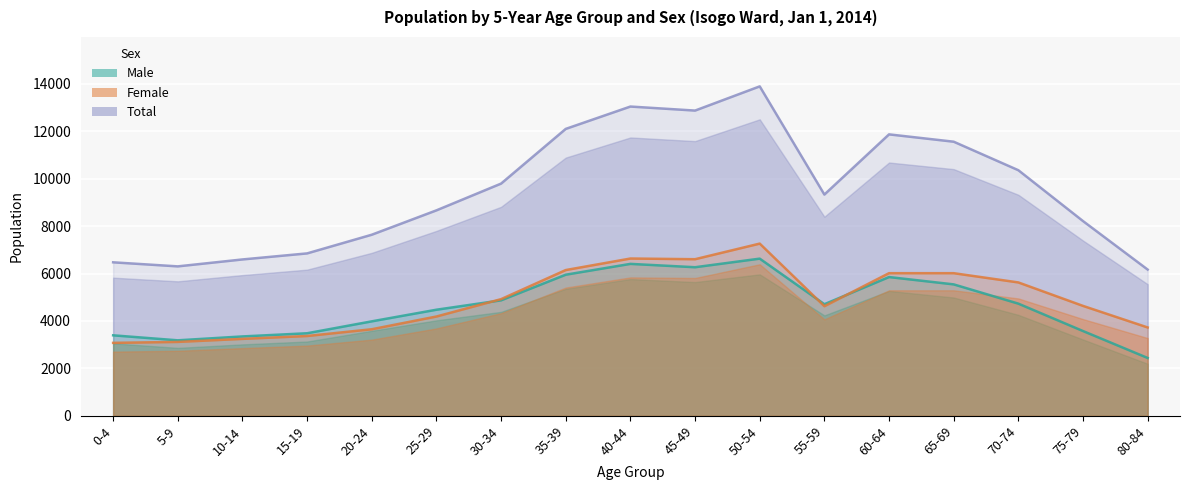

At which category does Total reach its first local valley?

5-9